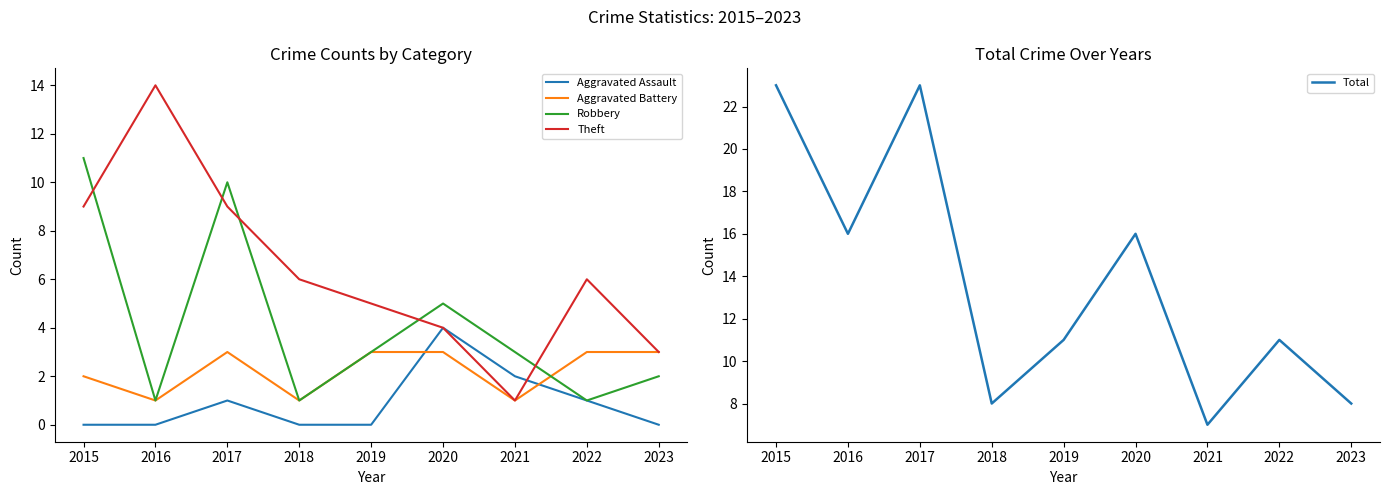

What is the value of the Theft point at the 1st from the left?

9